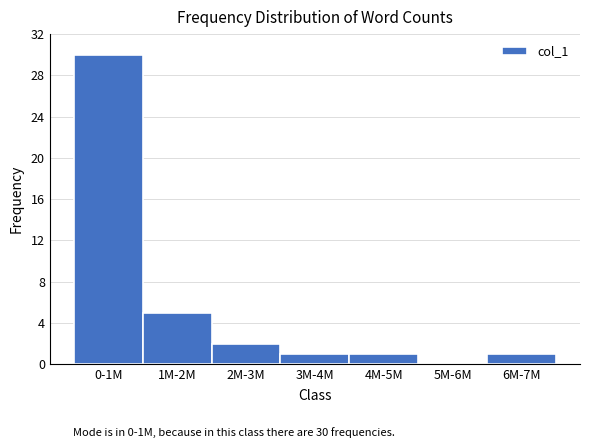

Reading left to right, transcribe all the data shown in this chart.

0-1M=30	1M-2M=5	2M-3M=2	3M-4M=1	4M-5M=1	5M-6M=0	6M-7M=1